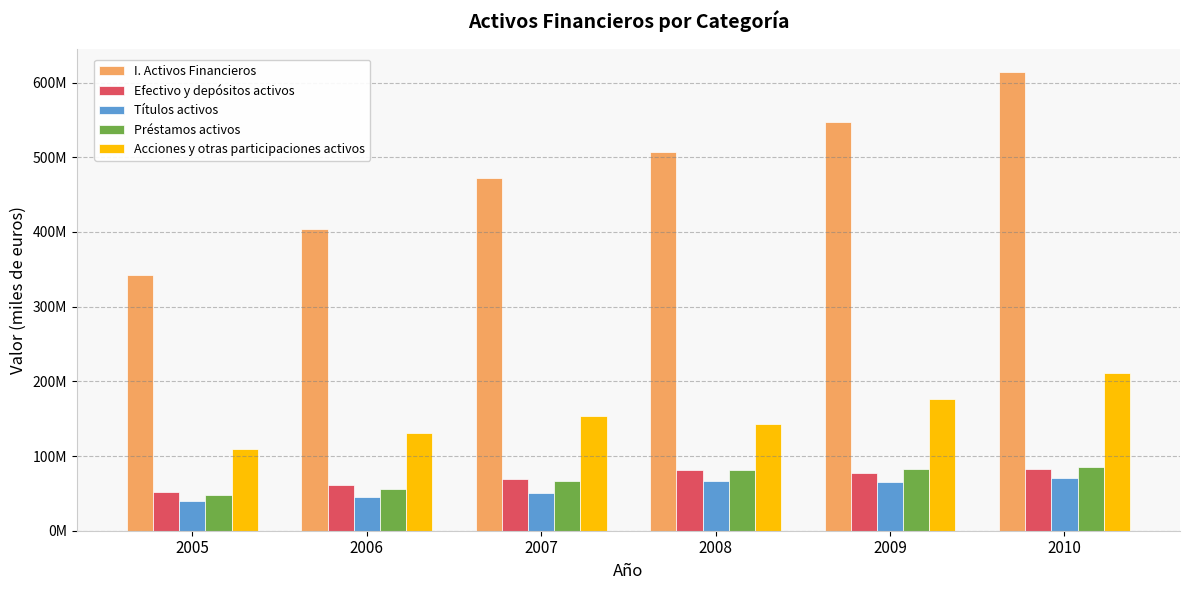

True or false: Efectivo y depósitos activos has a value of 37434005 at 2007.

False